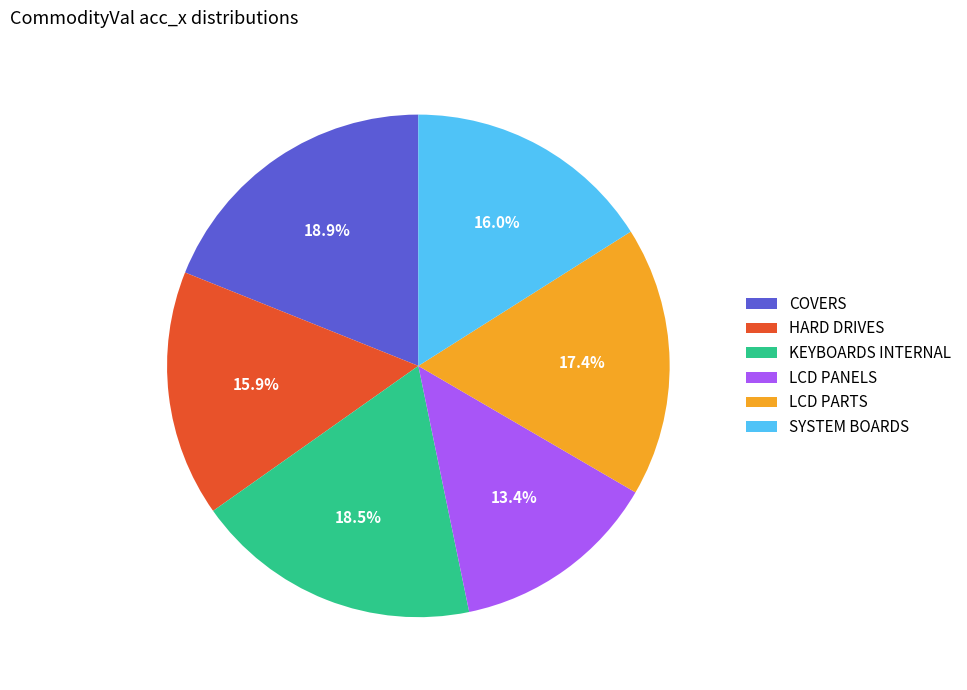

How many slices are in this pie chart?

6